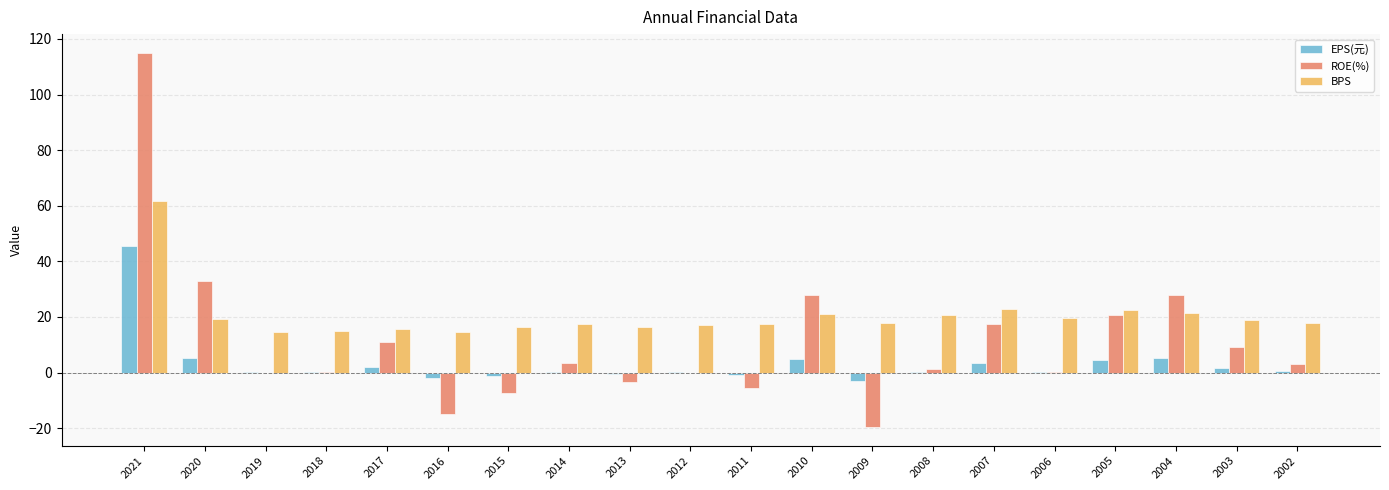

Is the value of EPS(元) at 2007 greater than the value of BPS at 2002?

No